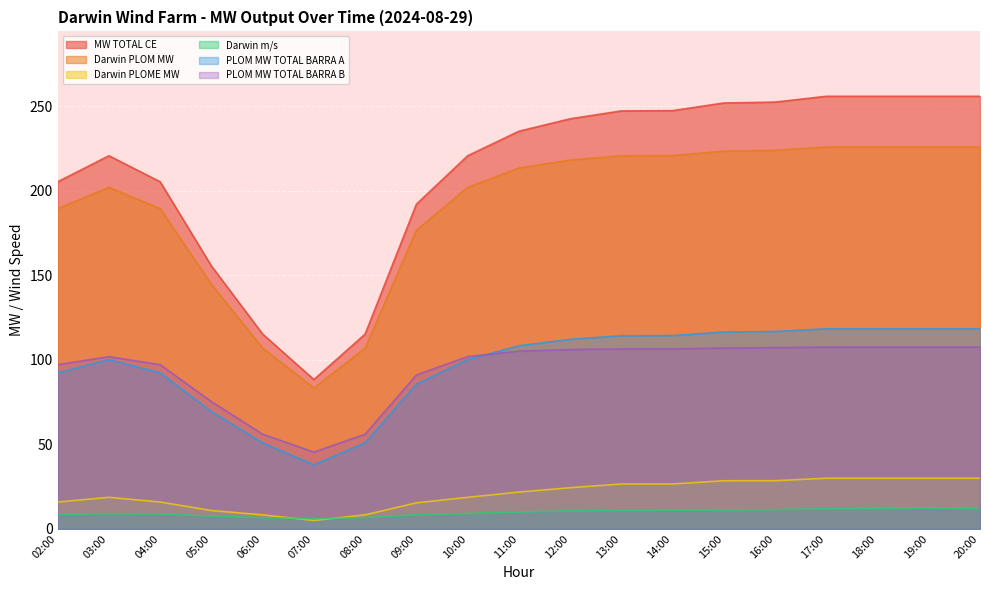

True or false: PLOM MW TOTAL BARRA A has a value of 59.3 at 11:00.

False